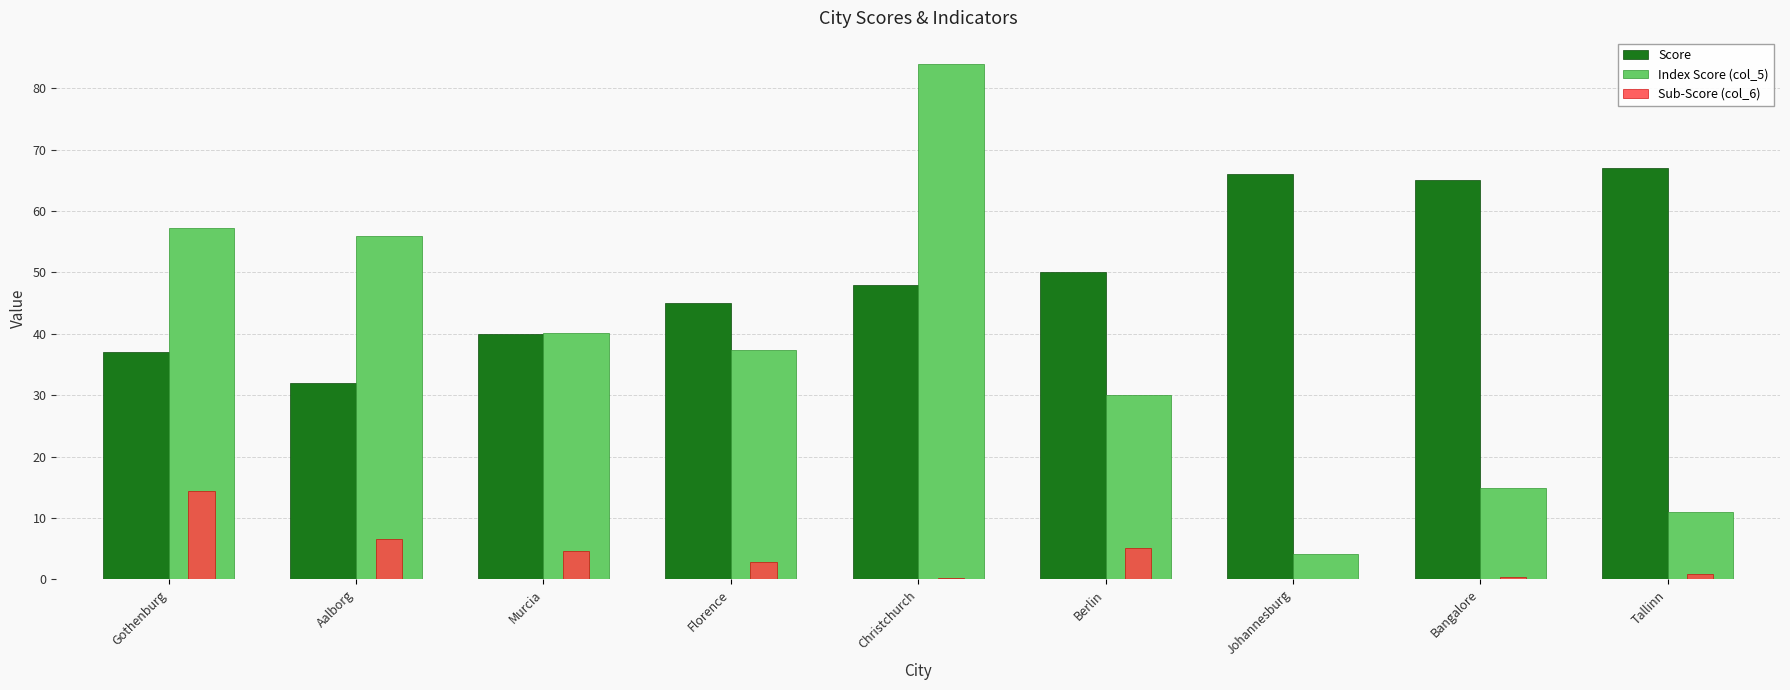

Is the value of Sub-Score (col_6) at Tallinn greater than the value of Index Score (col_5) at Murcia?

No